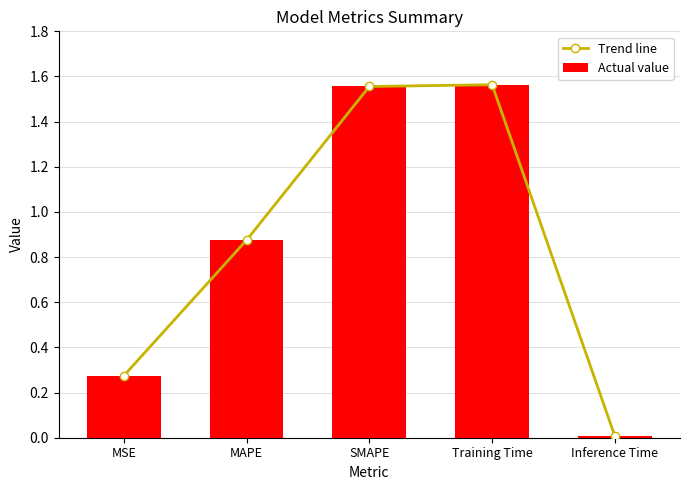

The Trend line series shows 1.6 at SMAPE. True or false?

True